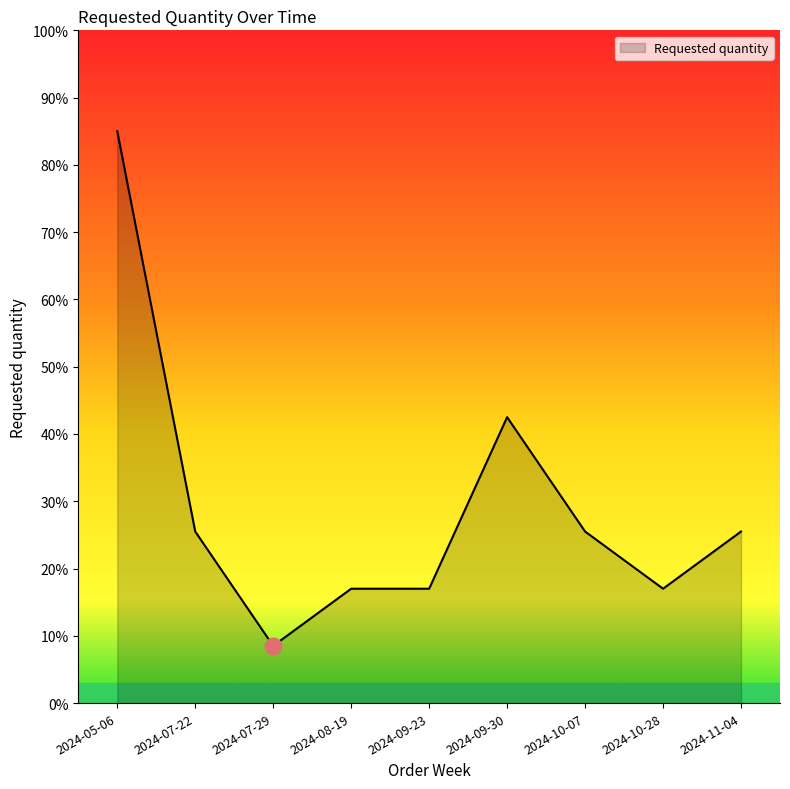

What is the difference between the maximum and minimum values?

76.5